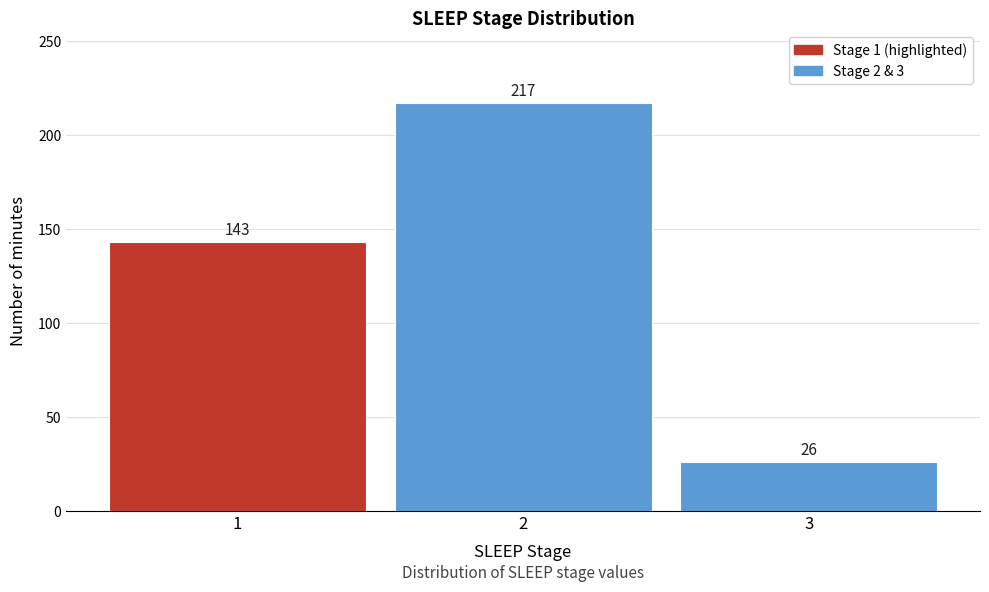

Reading right to left, list all the values displayed in this chart.

26	217	143